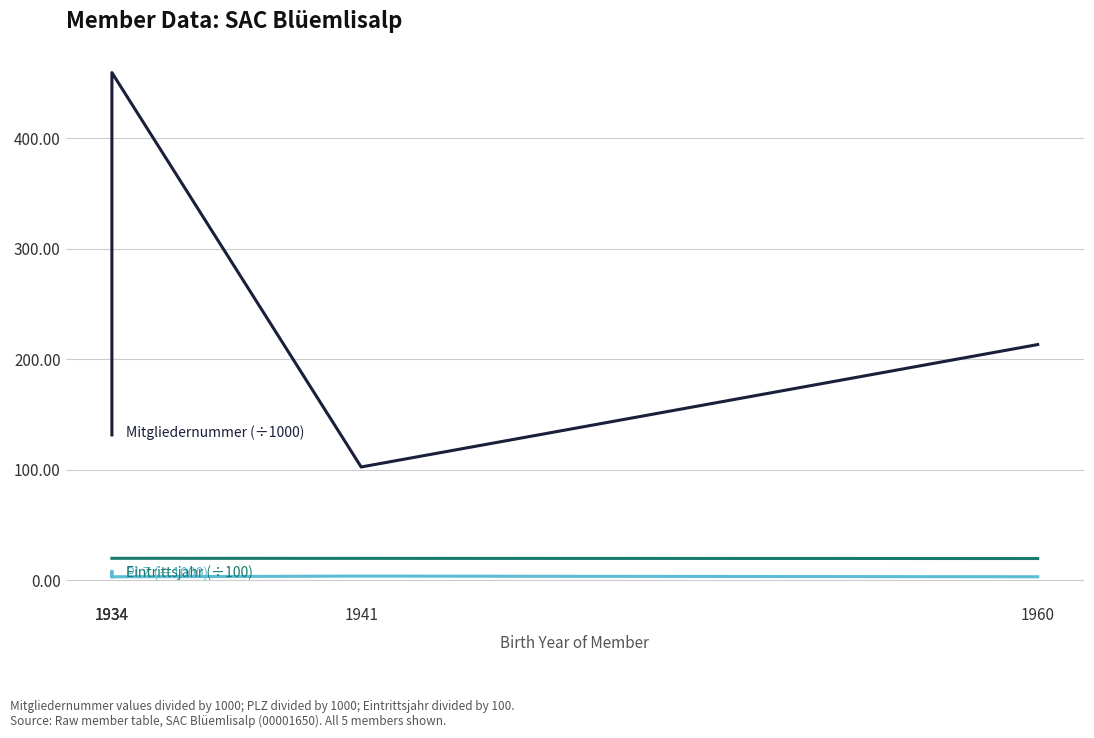

Read the PLZ (÷1000) value at 1934.

8.0